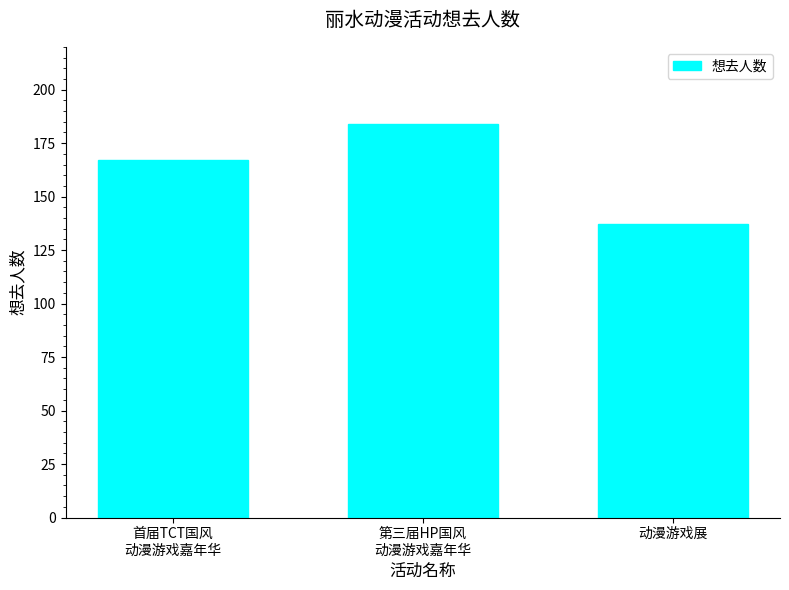

What is the sum of the values at 首届TCT国风
动漫游戏嘉年华 and 动漫游戏展?

304